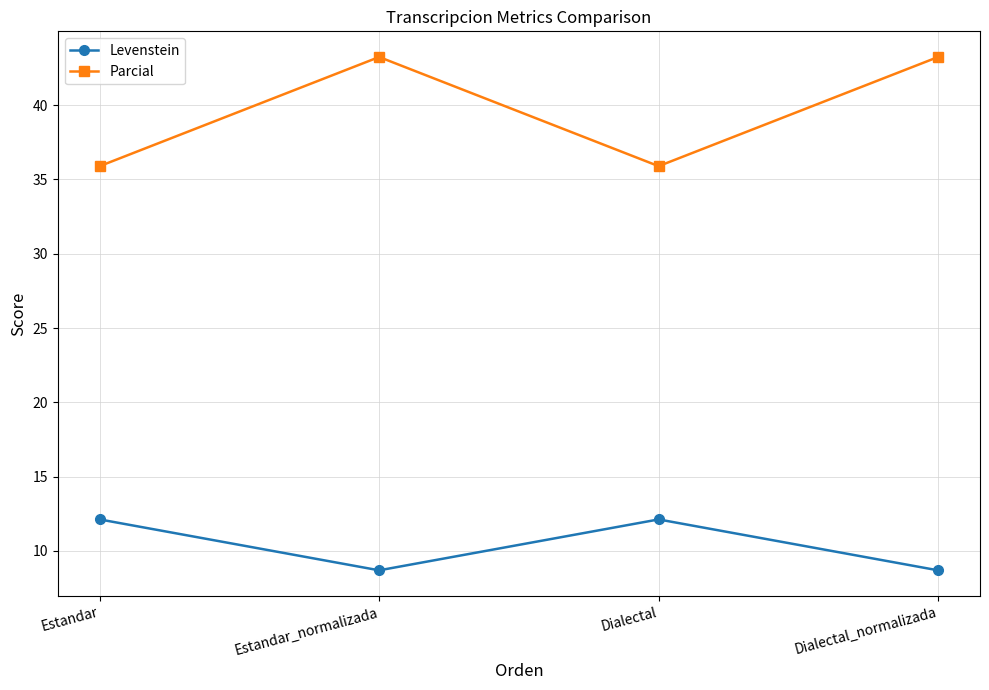

List the series in order of their peak value, highest first.

Parcial, Levenstein